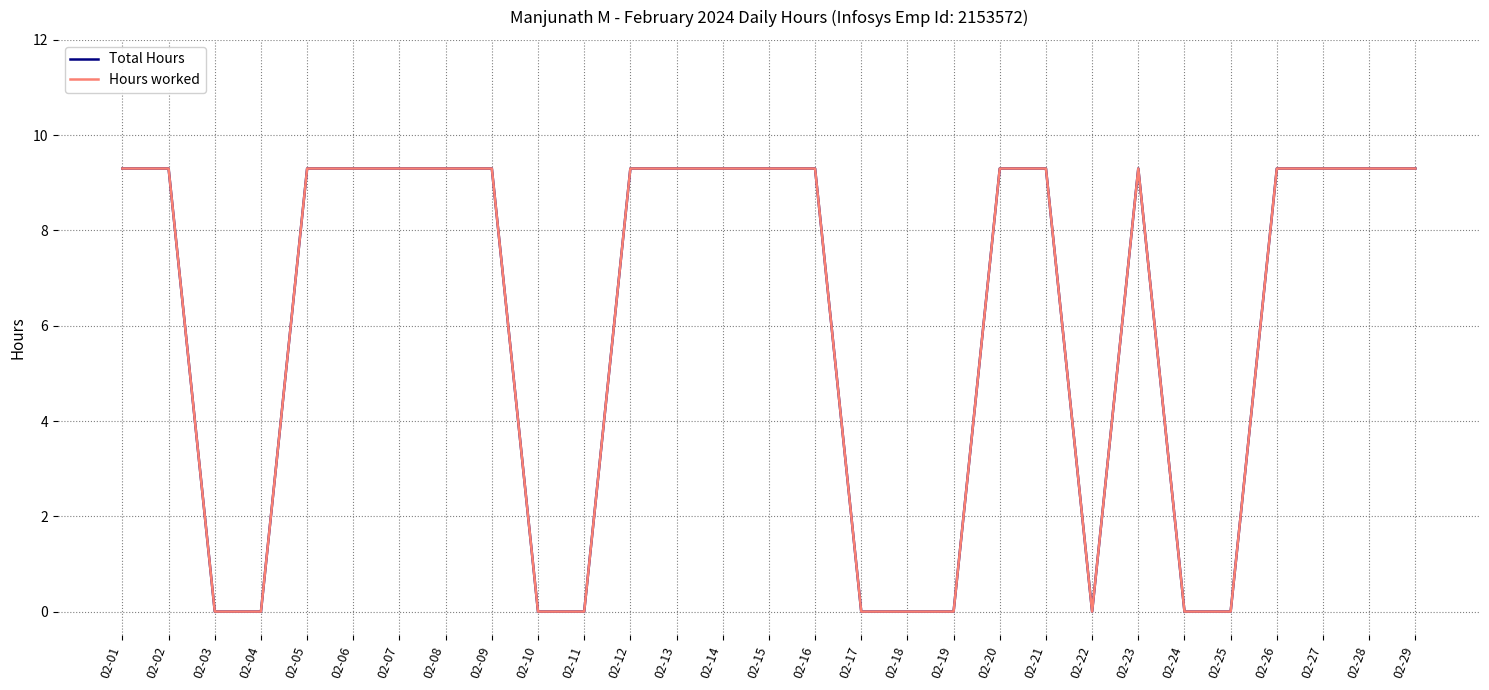

Is this an area chart (filled region under the line)?

No